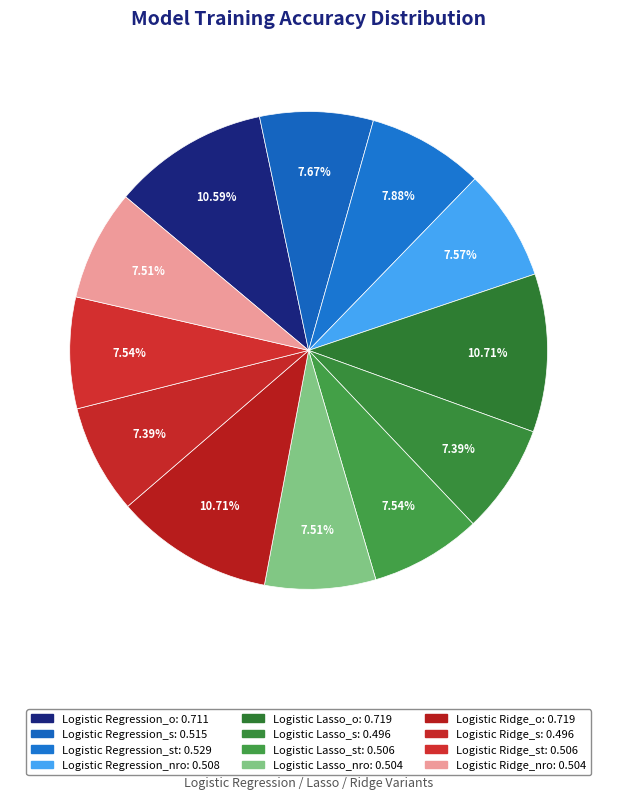

Is there a majority slice in this chart?

No